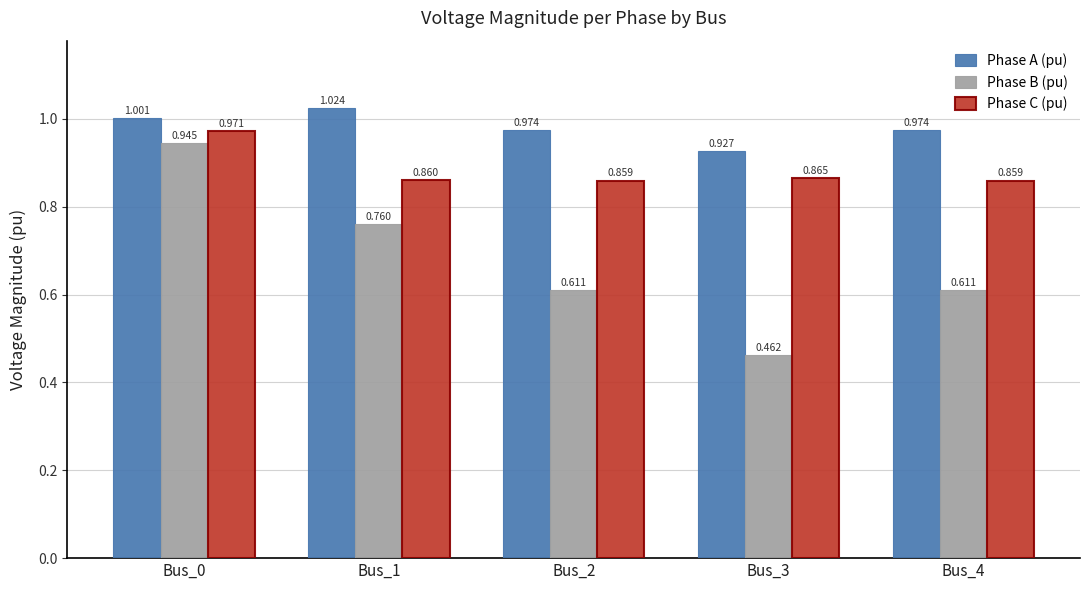

Is the value of Phase A (pu) at Bus_2 greater than the value of Phase B (pu) at Bus_1?

Yes